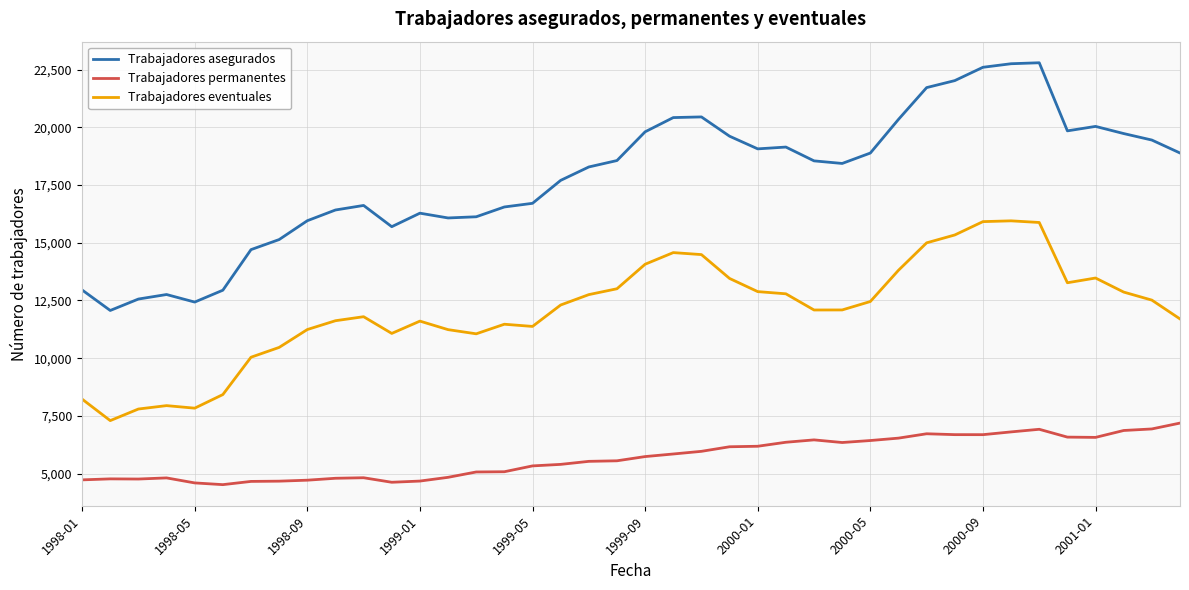

What is the smallest value displayed?

4521